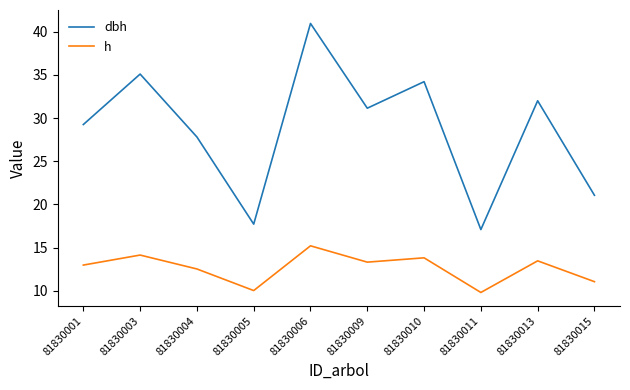

What is the difference between the maximum and minimum values in the dbh series?

23.9